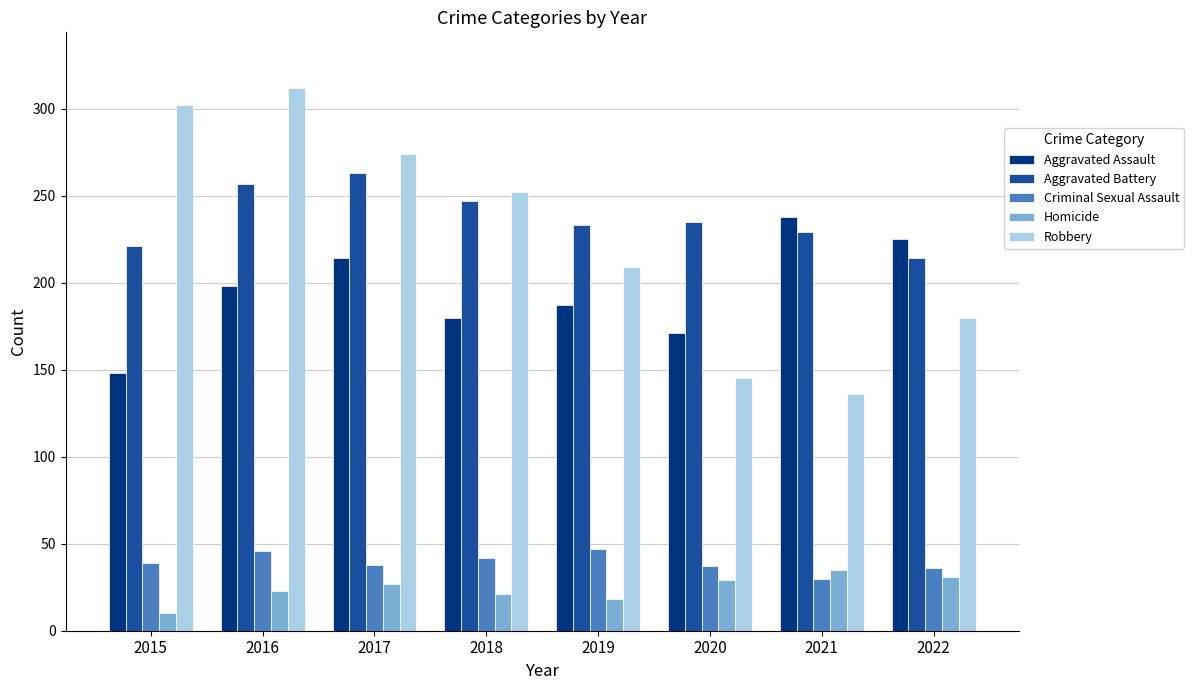

At which label does Homicide reach its minimum?

2015